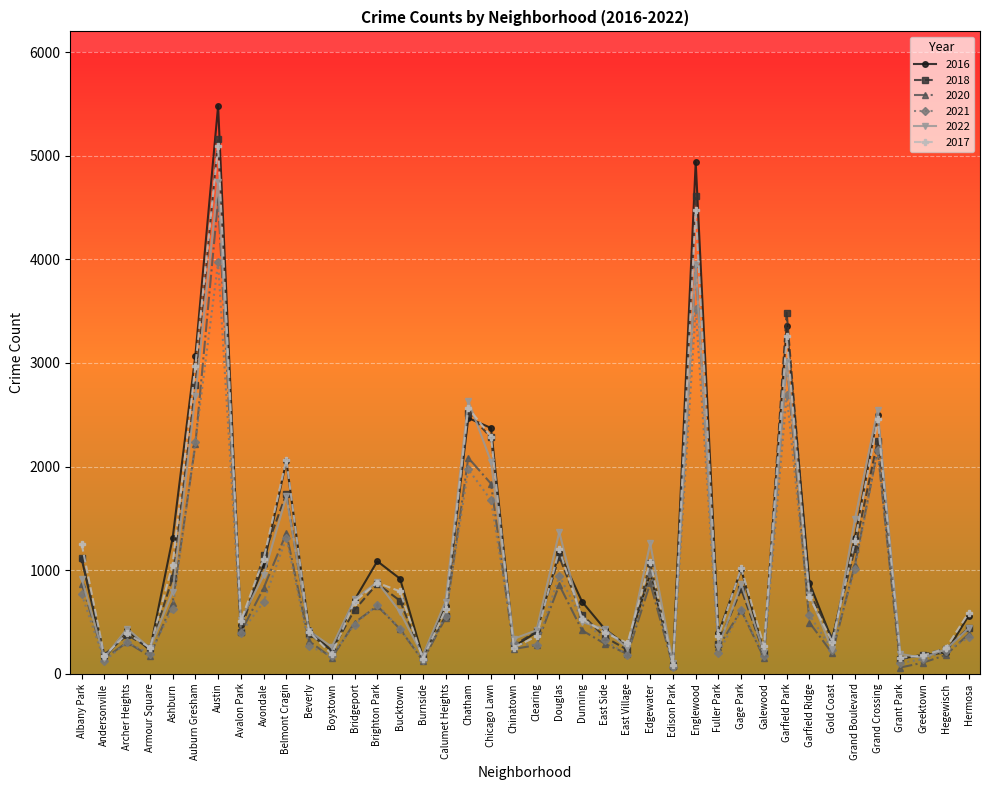

What is the difference between the highest and lowest values at Beverly?

156